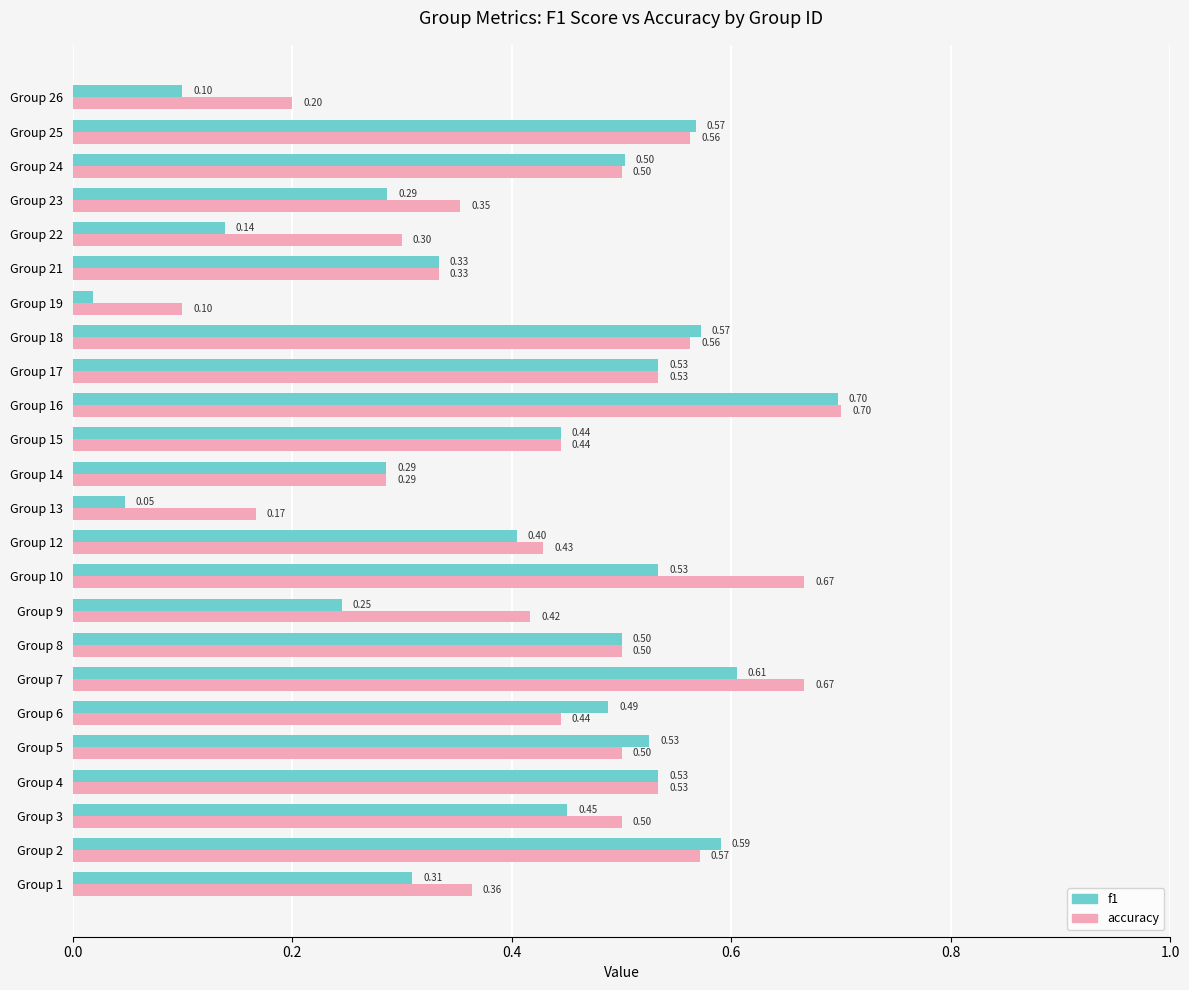

What is the average value of the accuracy series?

0.4